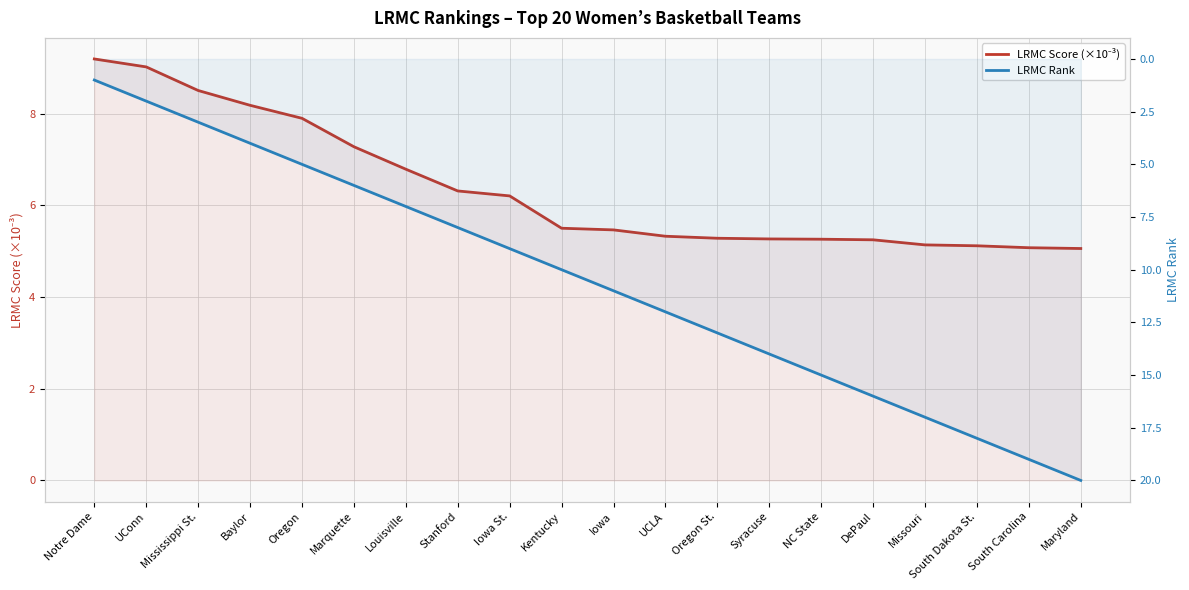

What are all the series names shown in the legend?

LRMC Score (×10⁻³), LRMC Rank